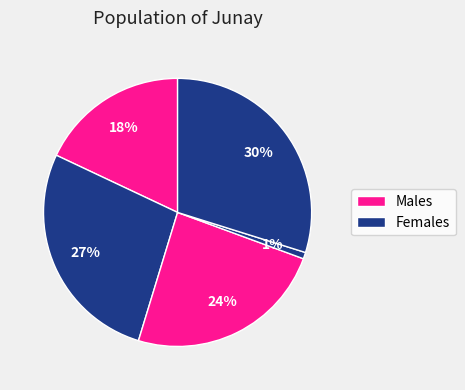

Count the number of slices in the pie.

5